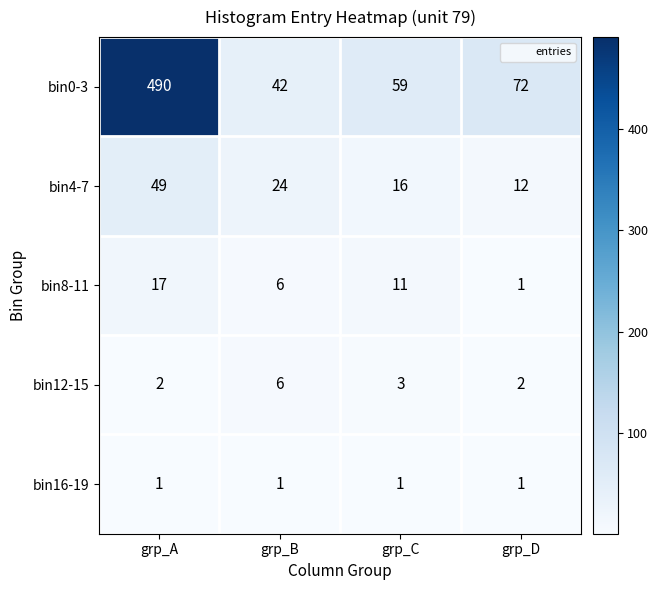

Where does the bin4-7 series first go above 24?

grp_A